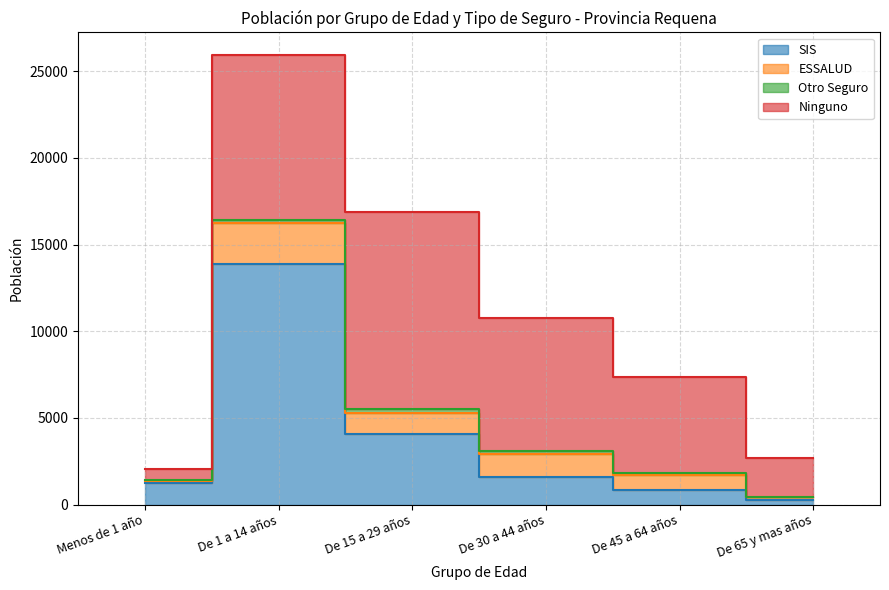

Count the Ninguno values in the range 2245 to 9520.

4